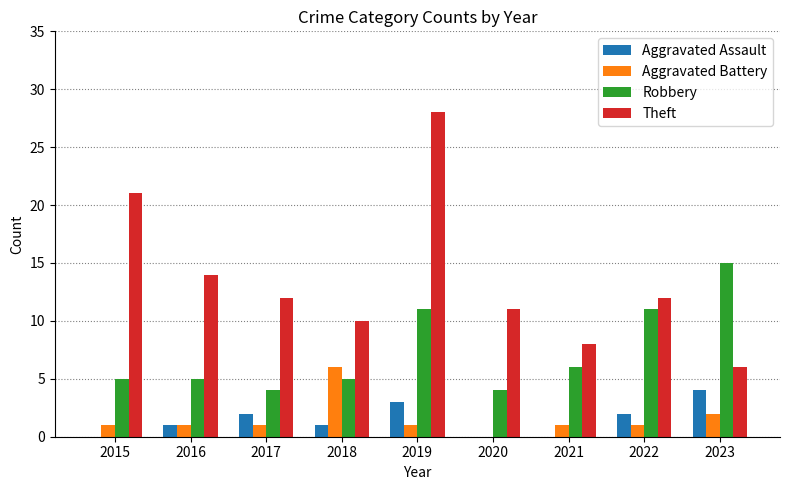

Reading left to right, list all the values displayed in this chart.

Aggravated Assault: 2015=0	2016=1	2017=2	2018=1	2019=3	2020=0	2021=0	2022=2	2023=4
Aggravated Battery: 2015=1	2016=1	2017=1	2018=6	2019=1	2020=0	2021=1	2022=1	2023=2
Robbery: 2015=5	2016=5	2017=4	2018=5	2019=11	2020=4	2021=6	2022=11	2023=15
Theft: 2015=21	2016=14	2017=12	2018=10	2019=28	2020=11	2021=8	2022=12	2023=6